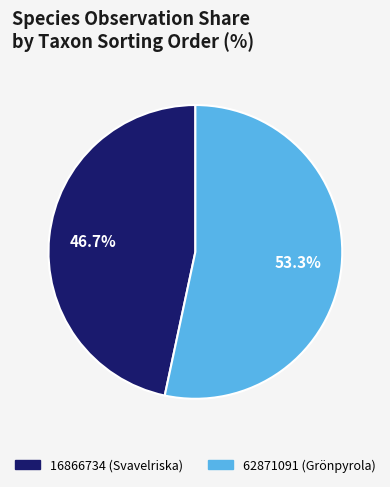

Does 16866734 represent more than half of the total?

No